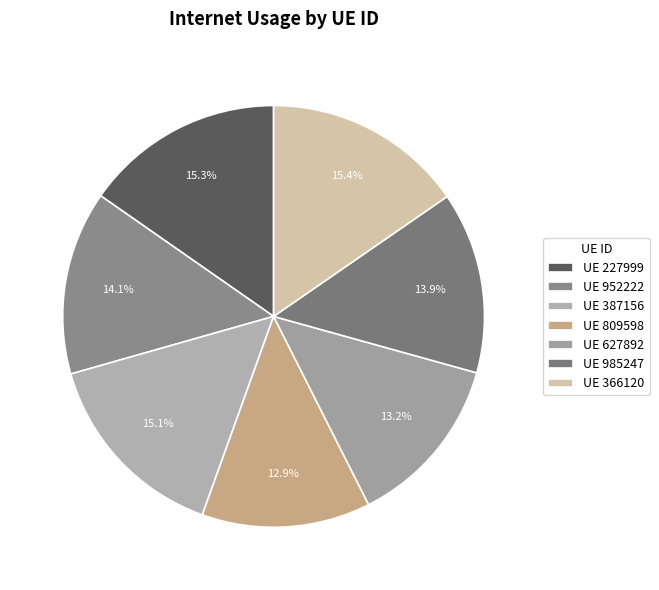

Is there a majority slice in this chart?

No